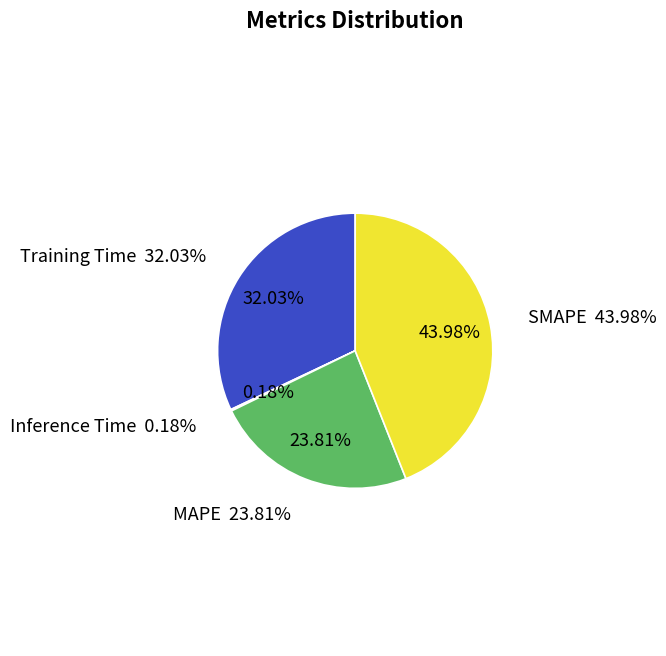

Is it true that Training Time is 39% of the pie?

False